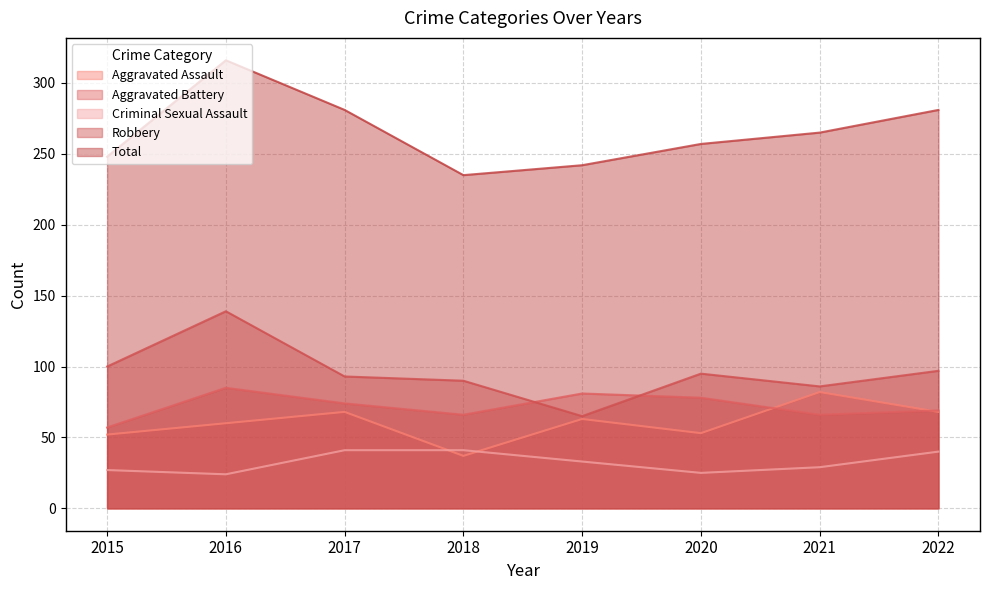

The Aggravated Battery series shows 125 at 2020. True or false?

False